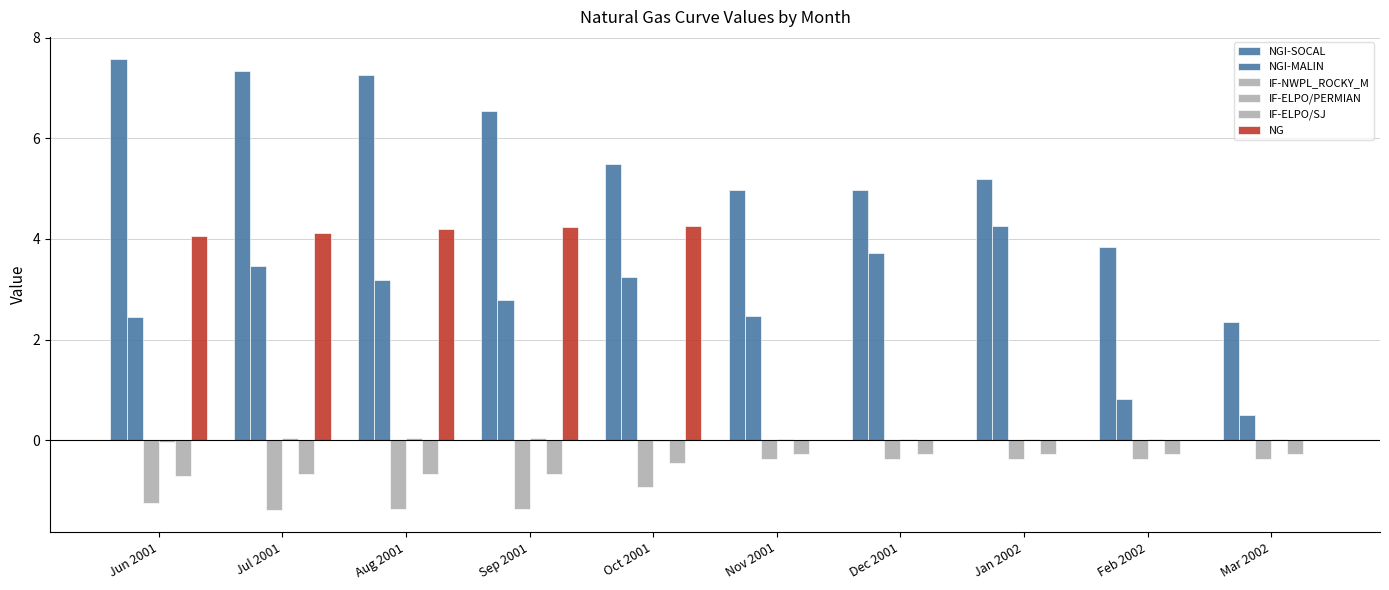

Reading left to right, list all the values displayed in this chart.

NGI-SOCAL: 7.6	7.3	7.3	6.5	5.5	5.0	5.0	5.2	3.9	2.4
NGI-MALIN: 2.5	3.5	3.2	2.8	3.2	2.5	3.7	4.2	0.8	0.5
IF-NWPL_ROCKY_M: -1.2	-1.4	-1.4	-1.4	-0.9	-0.4	-0.4	-0.4	-0.4	-0.4
IF-ELPO/PERMIAN: -0.0	0.0	0.1	0.0	-0.0	0.0	0.0	0.0	0.0	0.0
IF-ELPO/SJ: -0.7	-0.7	-0.7	-0.7	-0.5	-0.3	-0.3	-0.3	-0.3	-0.3
NG: 4.1	4.1	4.2	4.2	4.3	0.0	0.0	0.0	0.0	0.0